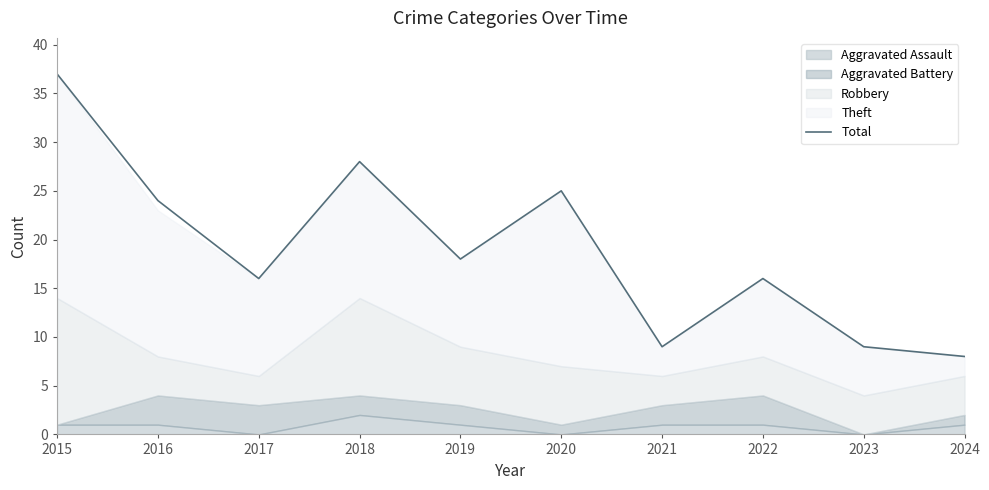

Is it true that the value at 2019 is 24?

False